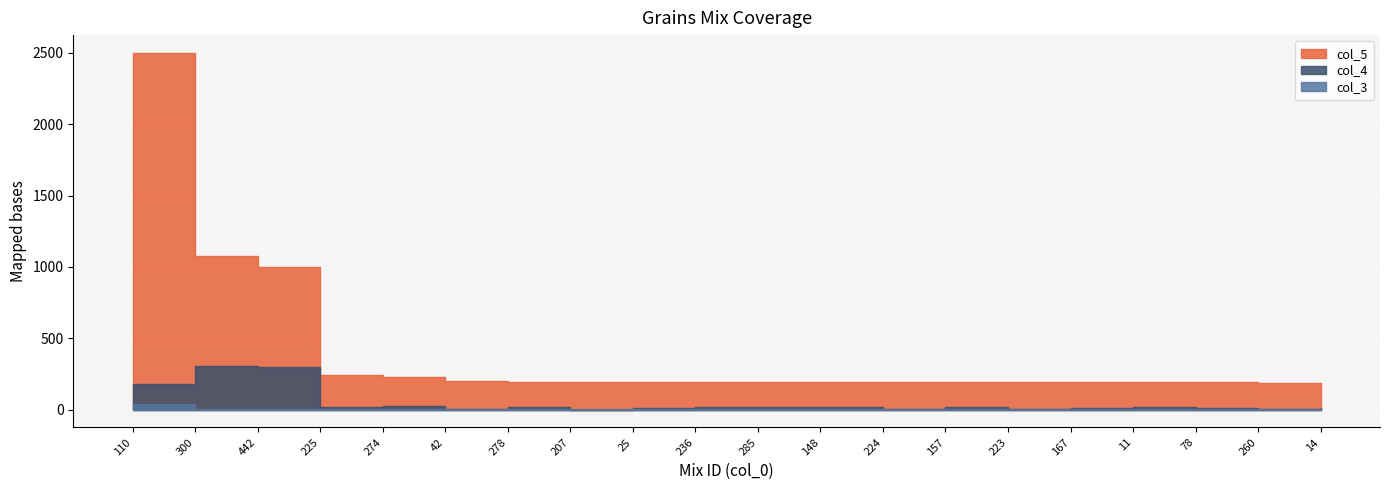

The value of col_5 at 300 is 400.2. True or false?

False